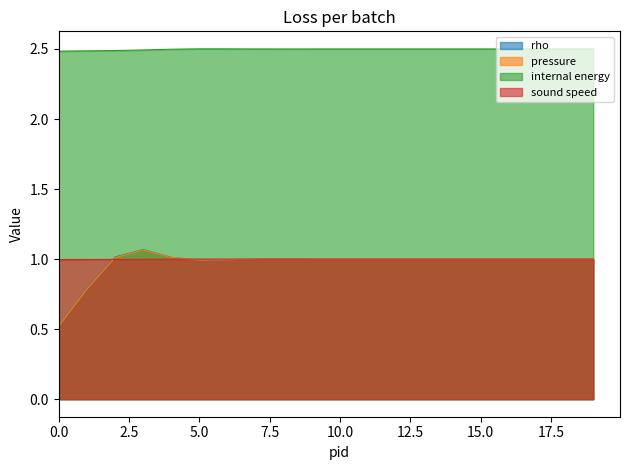

At 18, list the series in order from smallest to largest.

pressure, rho, sound speed, internal energy